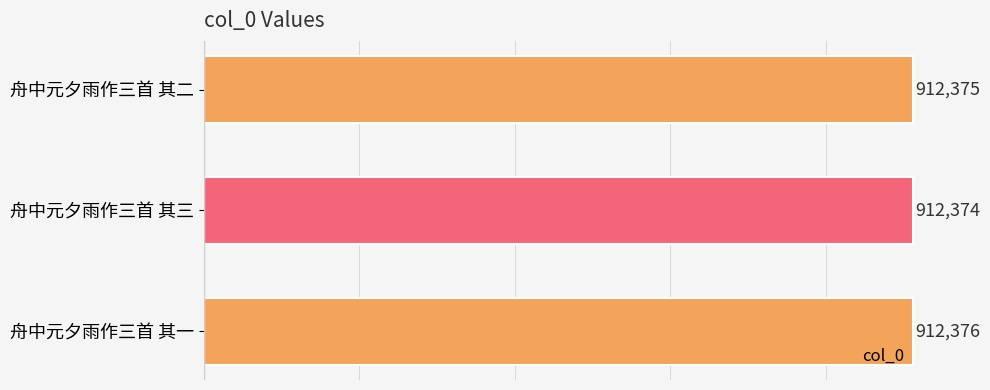

Reading top to bottom, extract all data points from this chart.

舟中元夕雨作三首 其二=912375	舟中元夕雨作三首 其三=912374	舟中元夕雨作三首 其一=912376